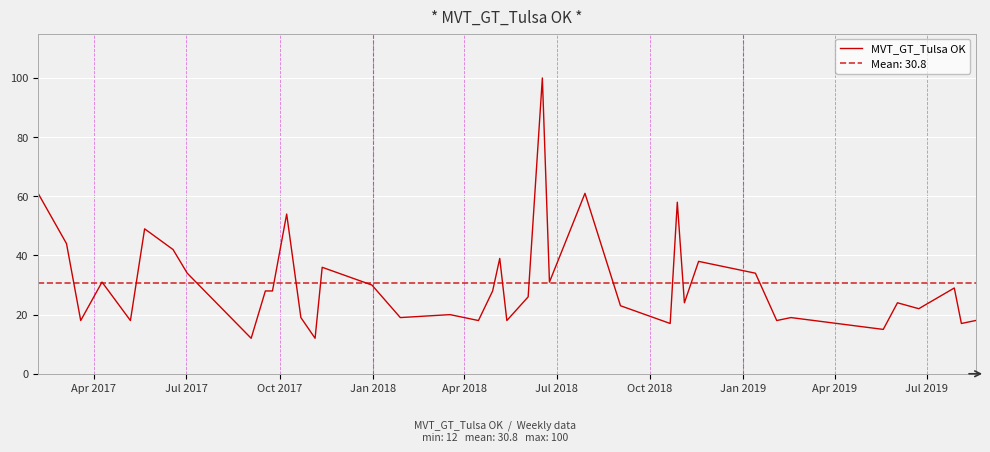

Does the chart display data point markers on the line(s)?

No